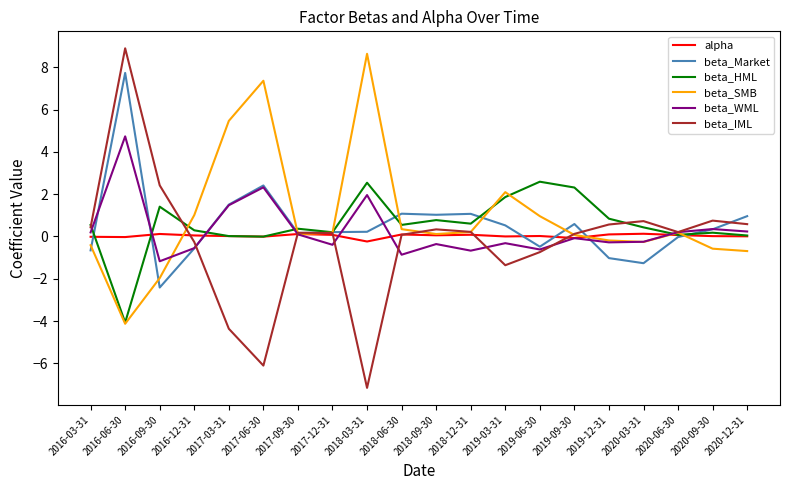

The value of beta_HML at 2020-12-31 is 0.0. True or false?

True